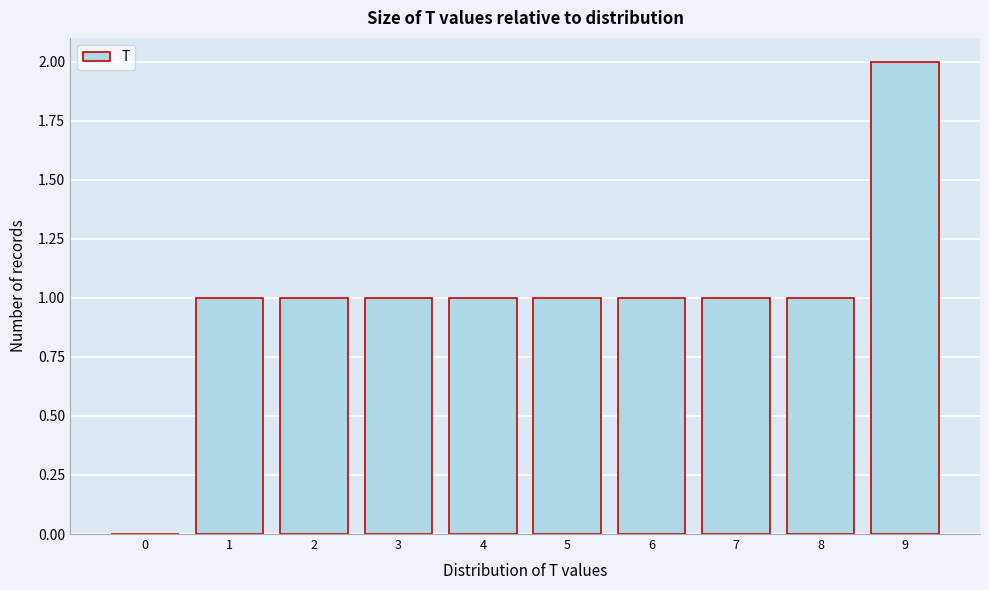

Reading right to left, extract all data points from this chart.

9=2	8=1	7=1	6=1	5=1	4=1	3=1	2=1	1=1	0=0